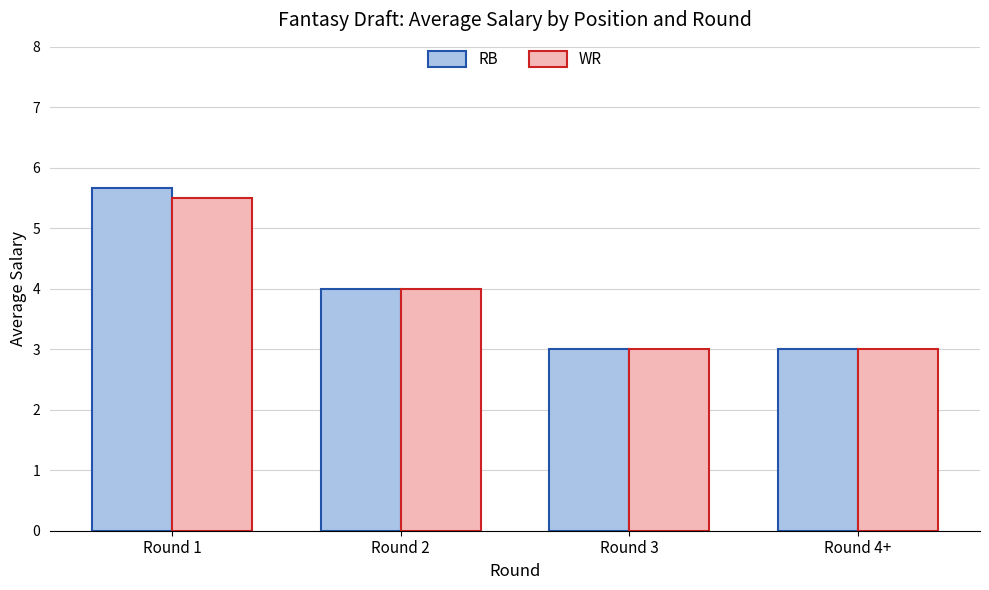

True or false: RB has a value of 4.0 at Round 2.

True